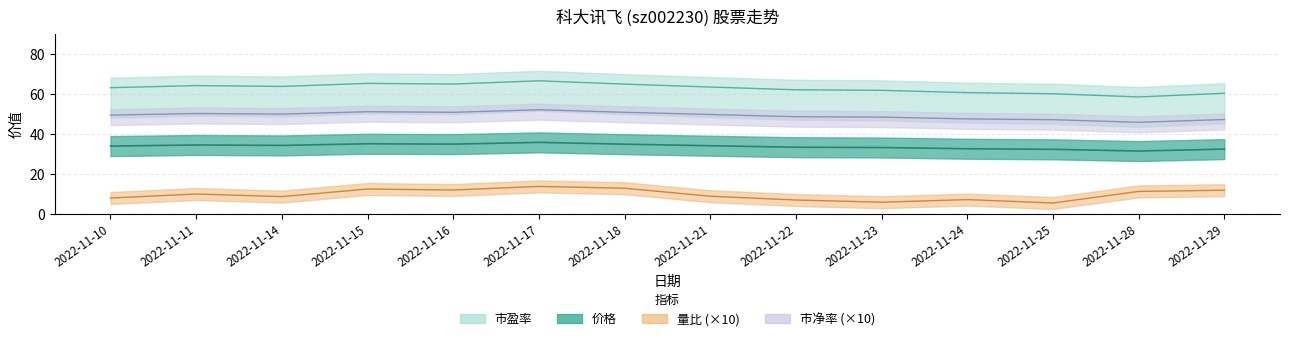

Is this an area chart (filled region under the line)?

No